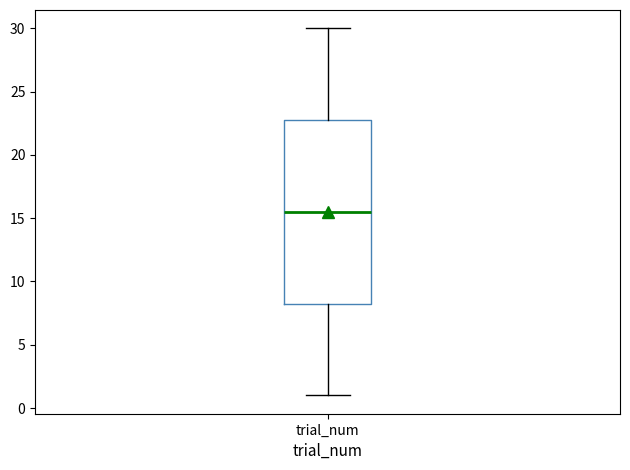

Where is the upper edge of the box for trial_num on the y-axis? The values are not printed on the chart, so give them approximately, as read against the axis.

23.0